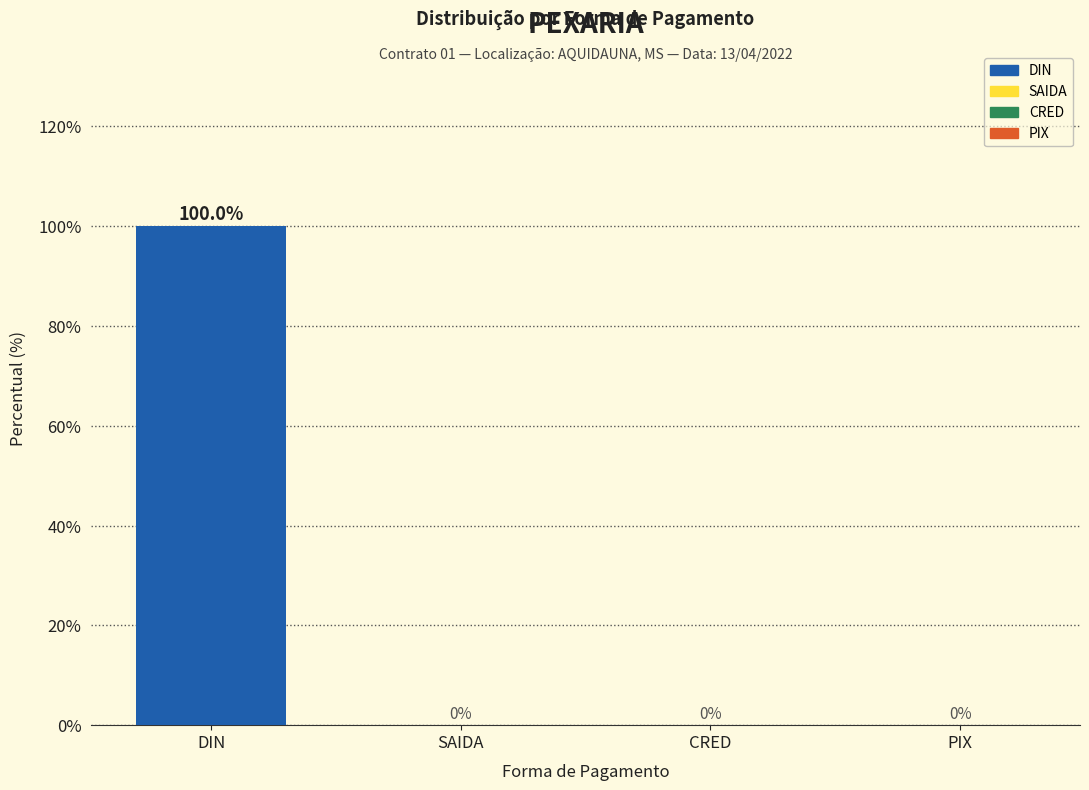

Between SAIDA and DIN, which is larger?

DIN